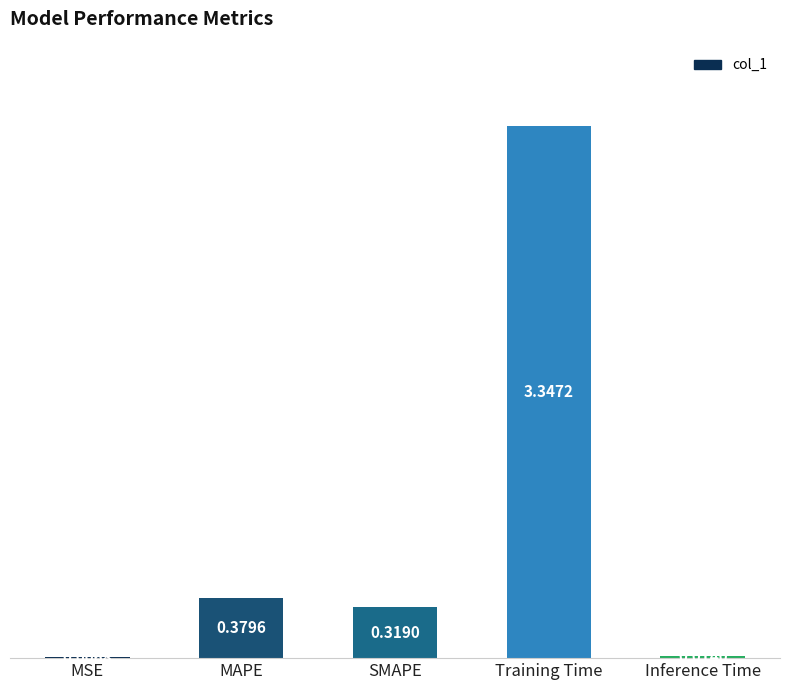

Which category has the highest value across all series?

Training Time